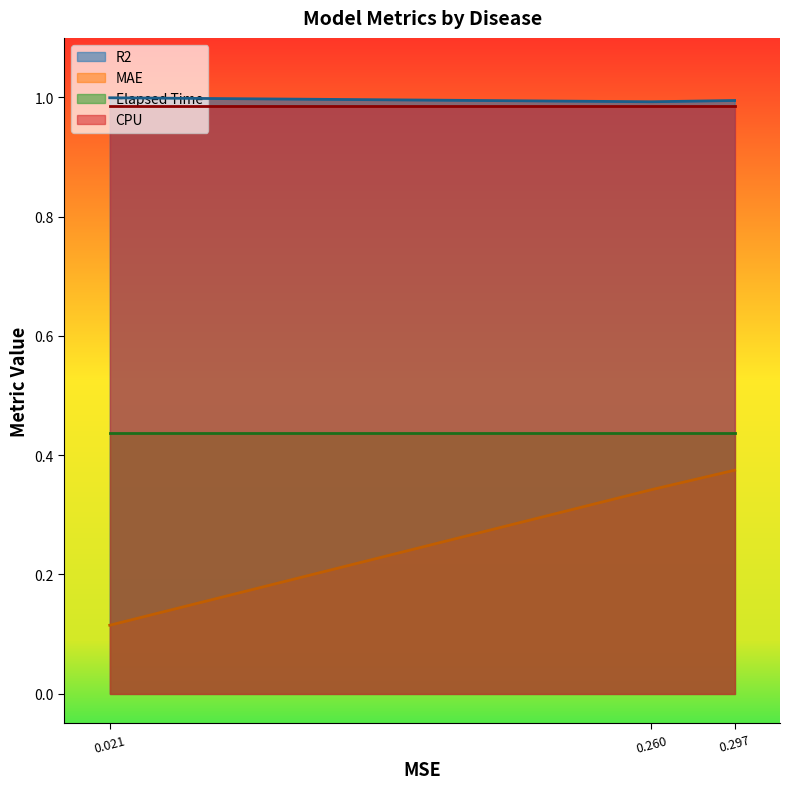

The value of CPU at 0.260 is 1.7. True or false?

False